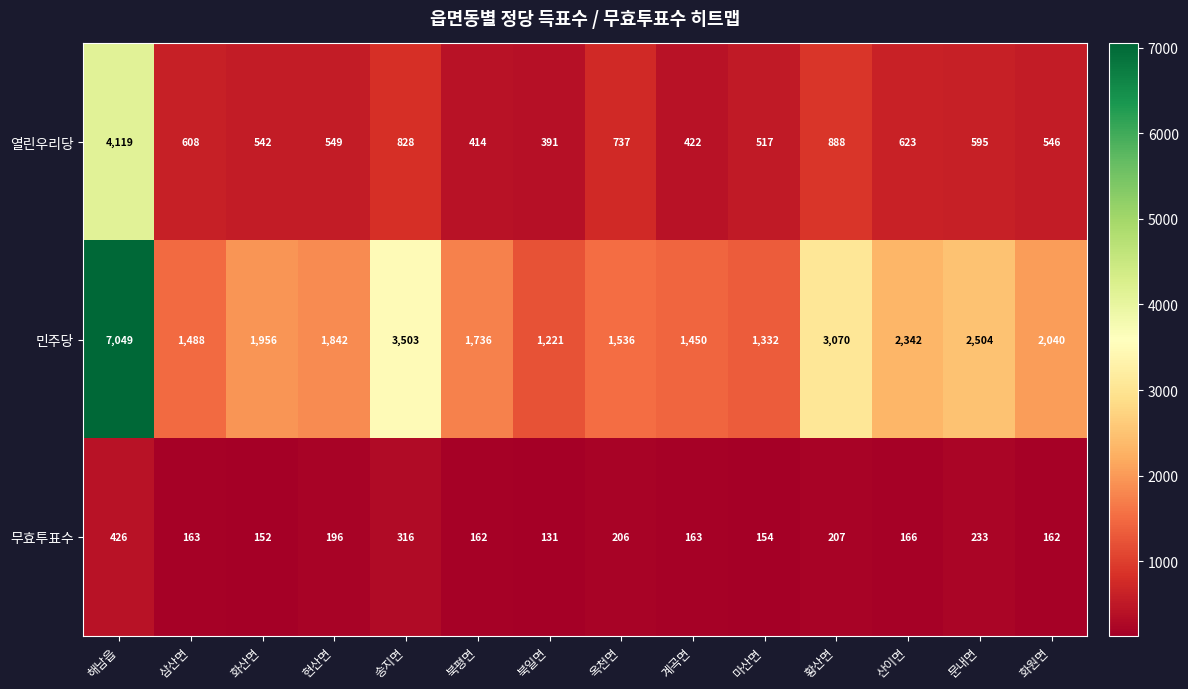

The 민주당 series shows 2342 at 산이면. True or false?

True